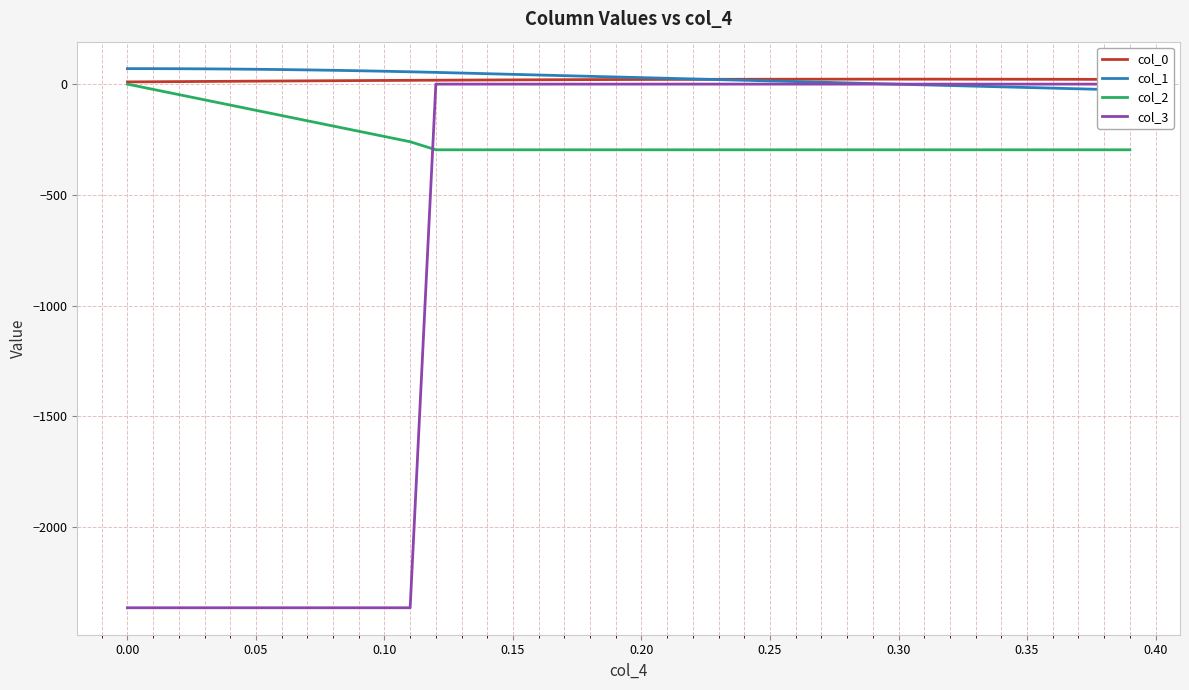

Which series has the largest total across all categories?

col_1